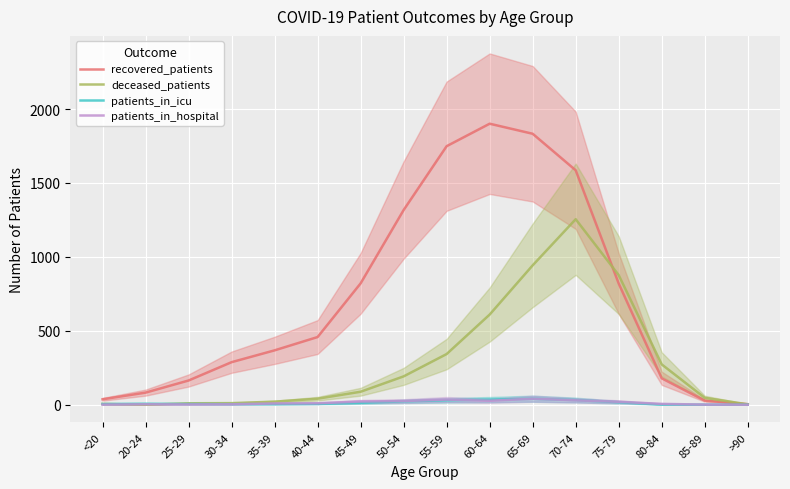

What is the approximate value of patients_in_hospital at 55-59?

35